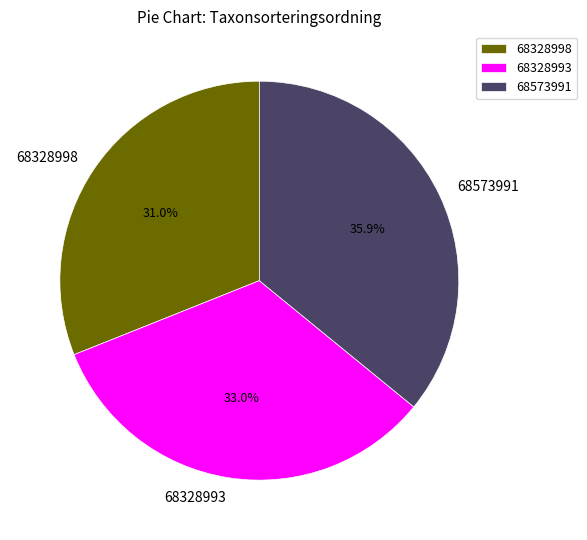

To the nearest percent, what portion does 68573991 represent?

36%